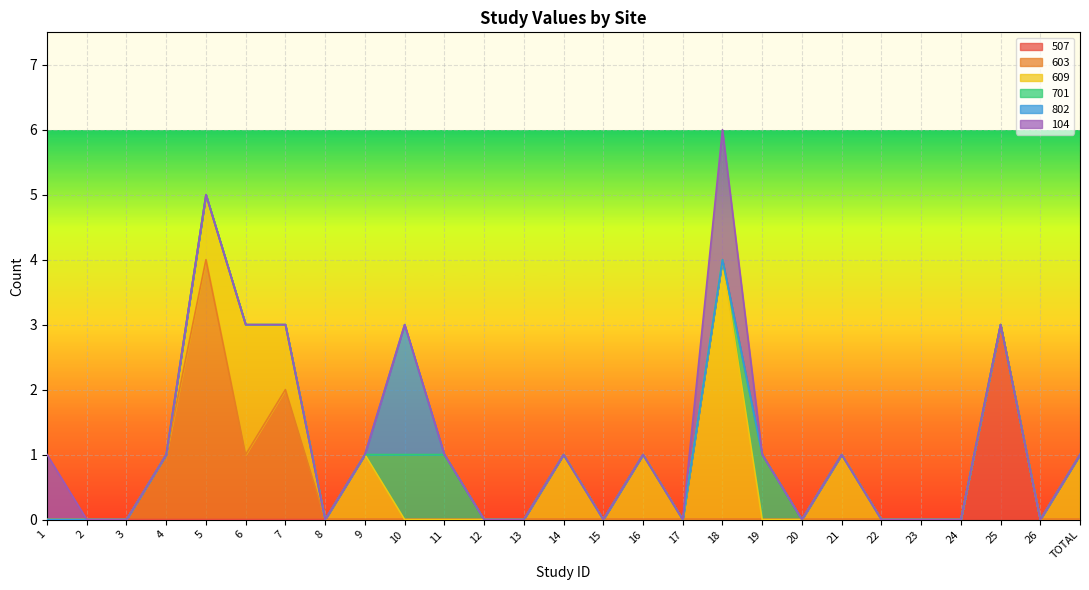

Where do 104 and 701 first cross each other?

18 and 19